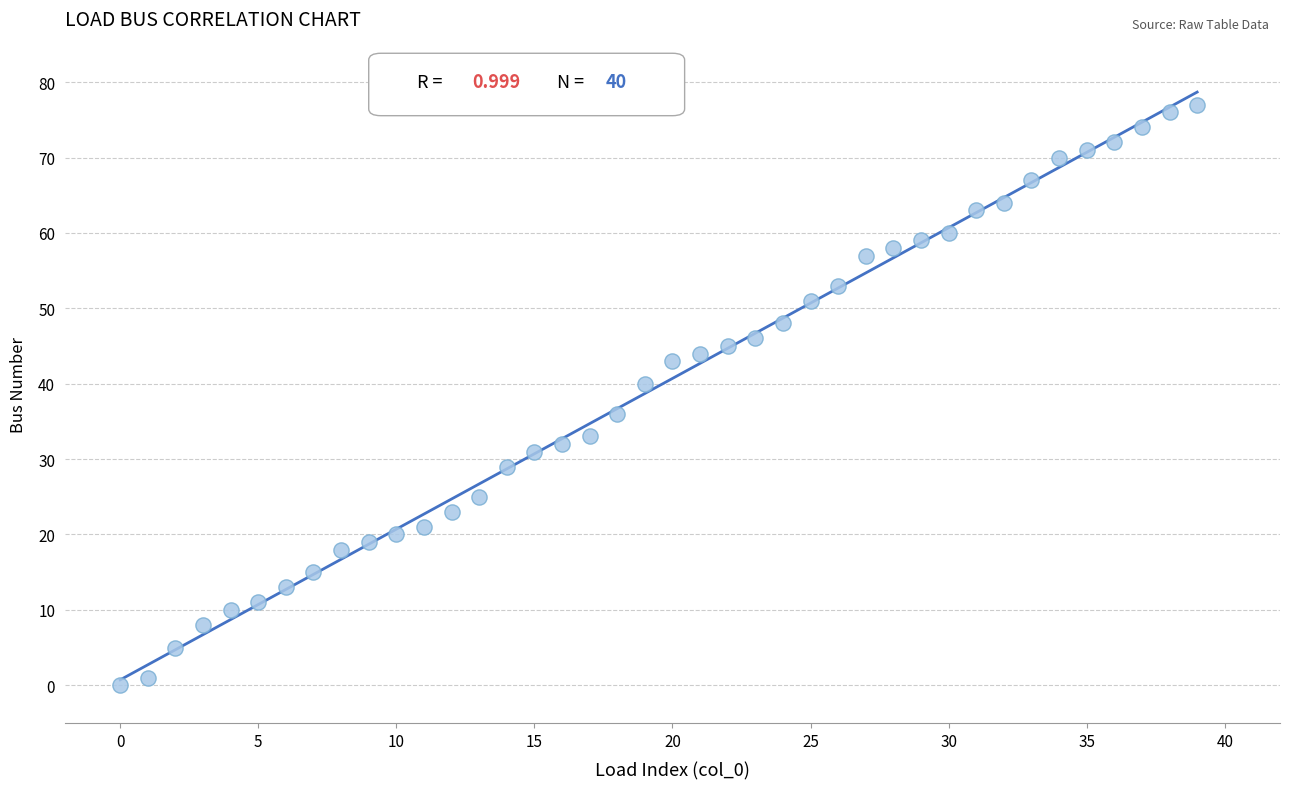

What is the range of Y values (max minus min)?

77